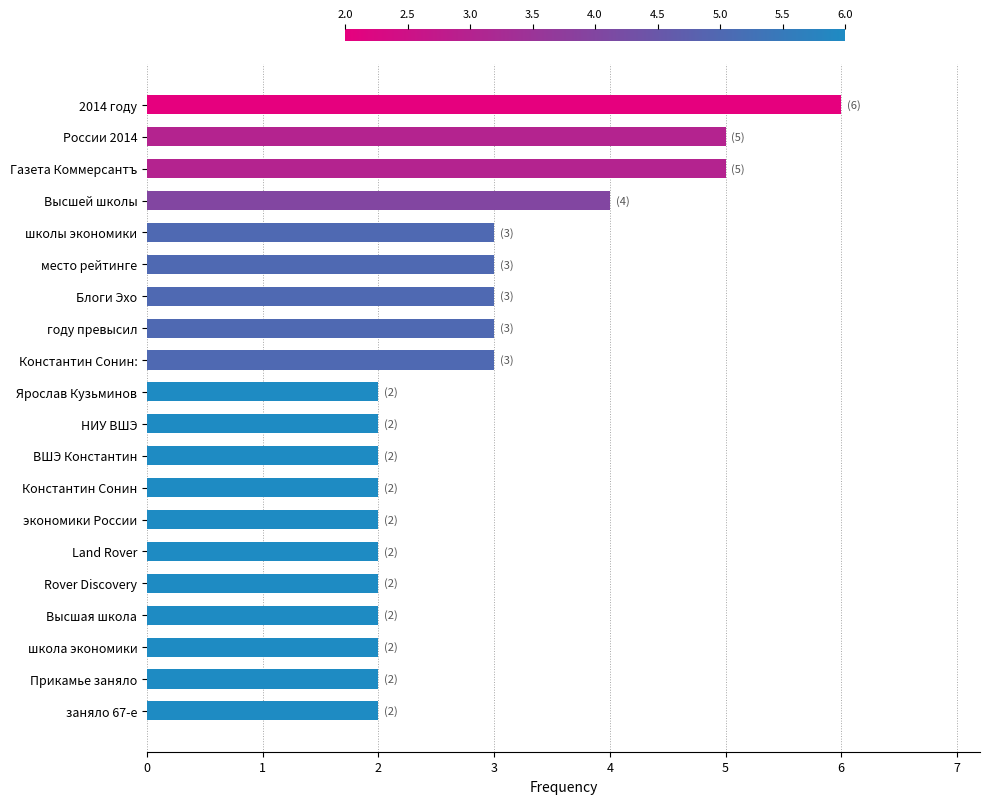

Reading top to bottom, what are all the values shown in this chart?

2014 году=6	России 2014=5	Газета Коммерсантъ=5	Высшей школы=4	школы экономики=3	место рейтинге=3	Блоги Эхо=3	году превысил=3	Константин Сонин:=3	Ярослав Кузьминов=2	НИУ ВШЭ=2	ВШЭ Константин=2	Константин Сонин=2	экономики России=2	Land Rover=2	Rover Discovery=2	Высшая школа=2	школа экономики=2	Прикамье заняло=2	заняло 67-е=2